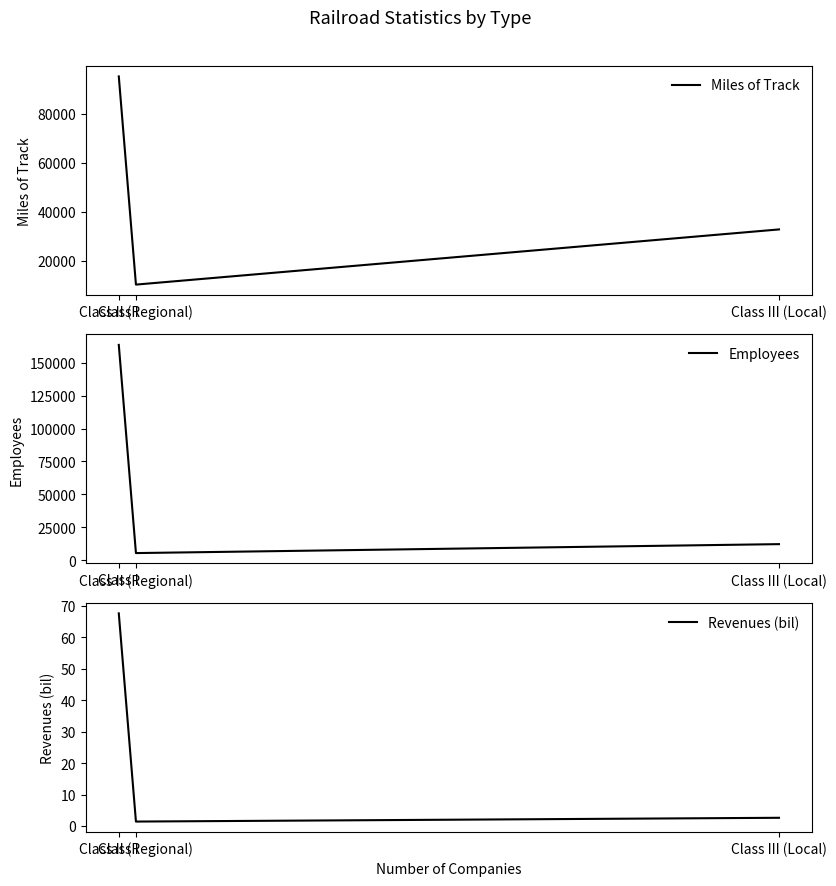

Reading right to left, what are all the values shown in this chart?

Miles of Track: 32858.0	10355.0	95264.0
Employees: 12293.0	5507.0	163464.0
Revenues (bil): 2.6	1.4	67.6